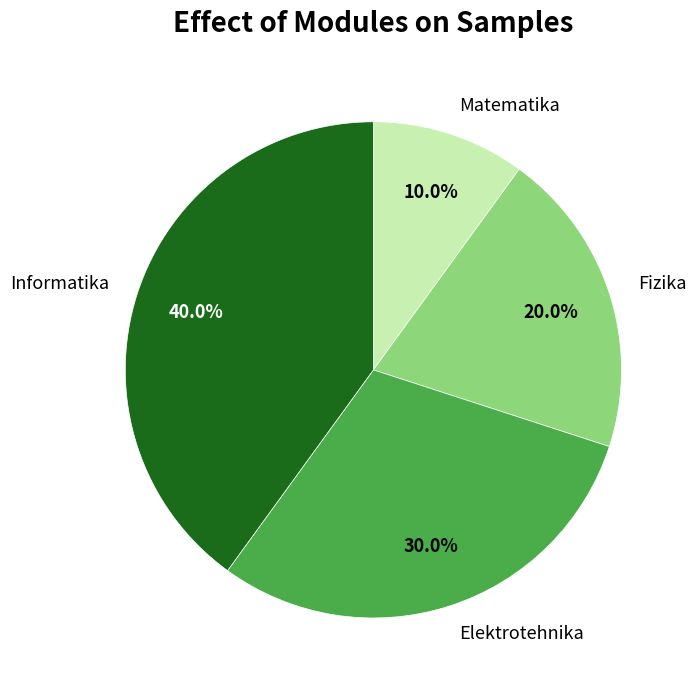

Rank the categories by value from highest to lowest.

Informatika, Elektrotehnika, Fizika, Matematika